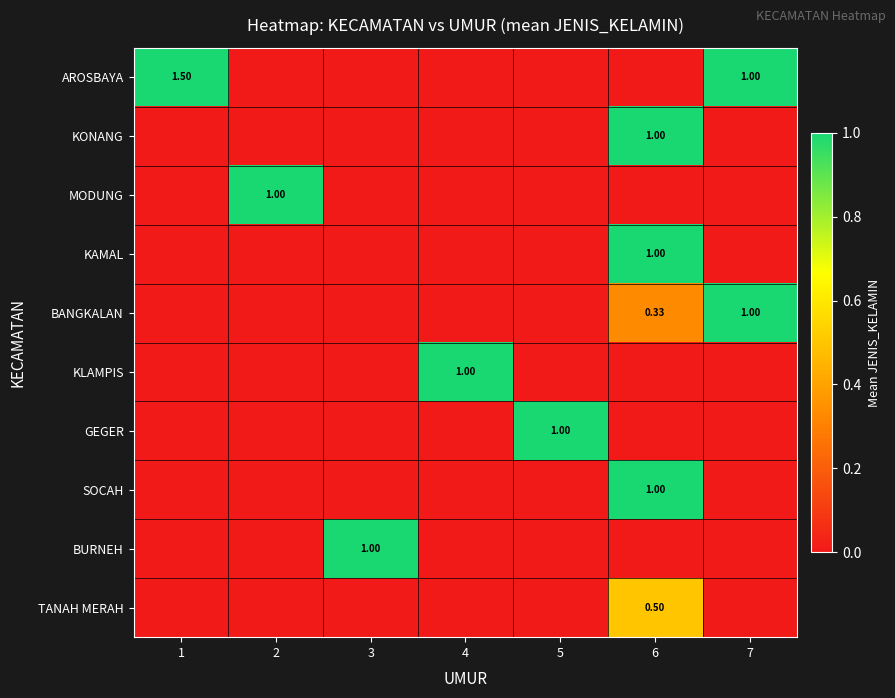

The value of KLAMPIS at 2 is 0.5. True or false?

False